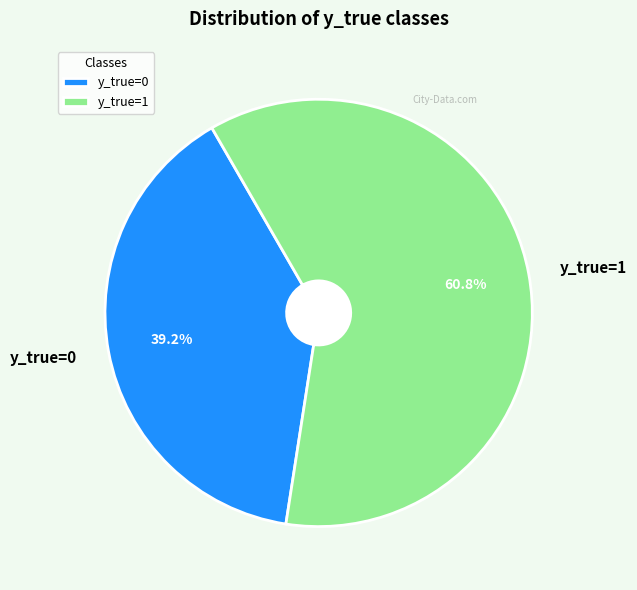

What is the ratio of the value at y_true=0 to the value at y_true=1?

0.6